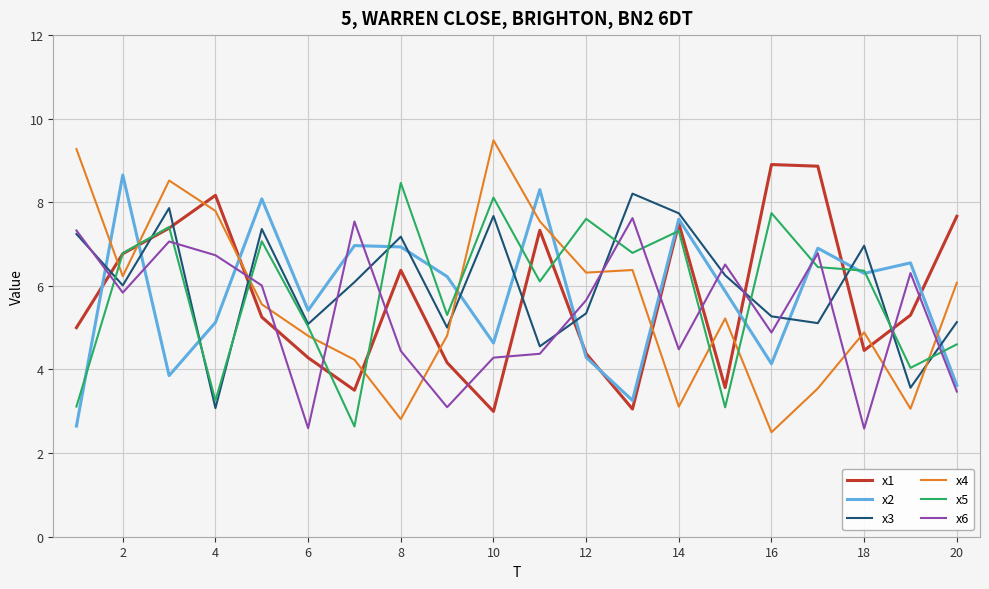

Which series has the largest range (max minus min)?

x4